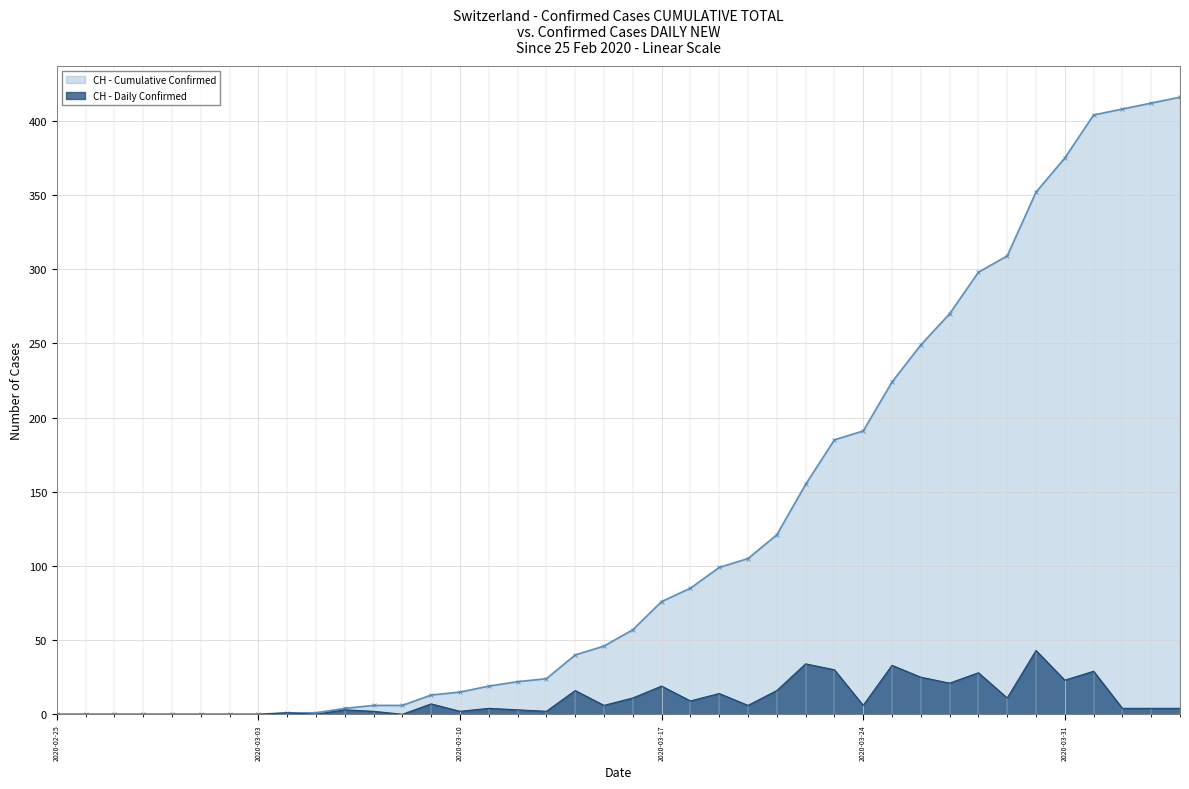

Reading right to left, extract all data points from this chart.

CH - Cumulative Confirmed: 416	412	408	404	375	352	309	298	270	249	224	191	185	155	121	105	99	85	76	57	46	40	24	22	19	15	13	6	6	4	1	1	0	0	0	0	0	0	0	0
CH - Daily Confirmed: 4	4	4	29	23	43	11	28	21	25	33	6	30	34	16	6	14	9	19	11	6	16	2	3	4	2	7	0	2	3	0	1	0	0	0	0	0	0	0	0